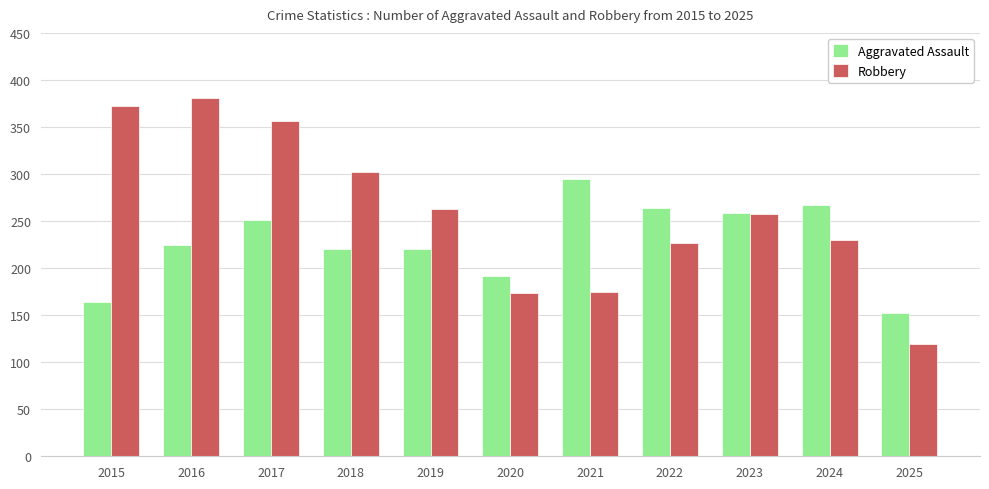

Which series has the largest total across all categories?

Robbery